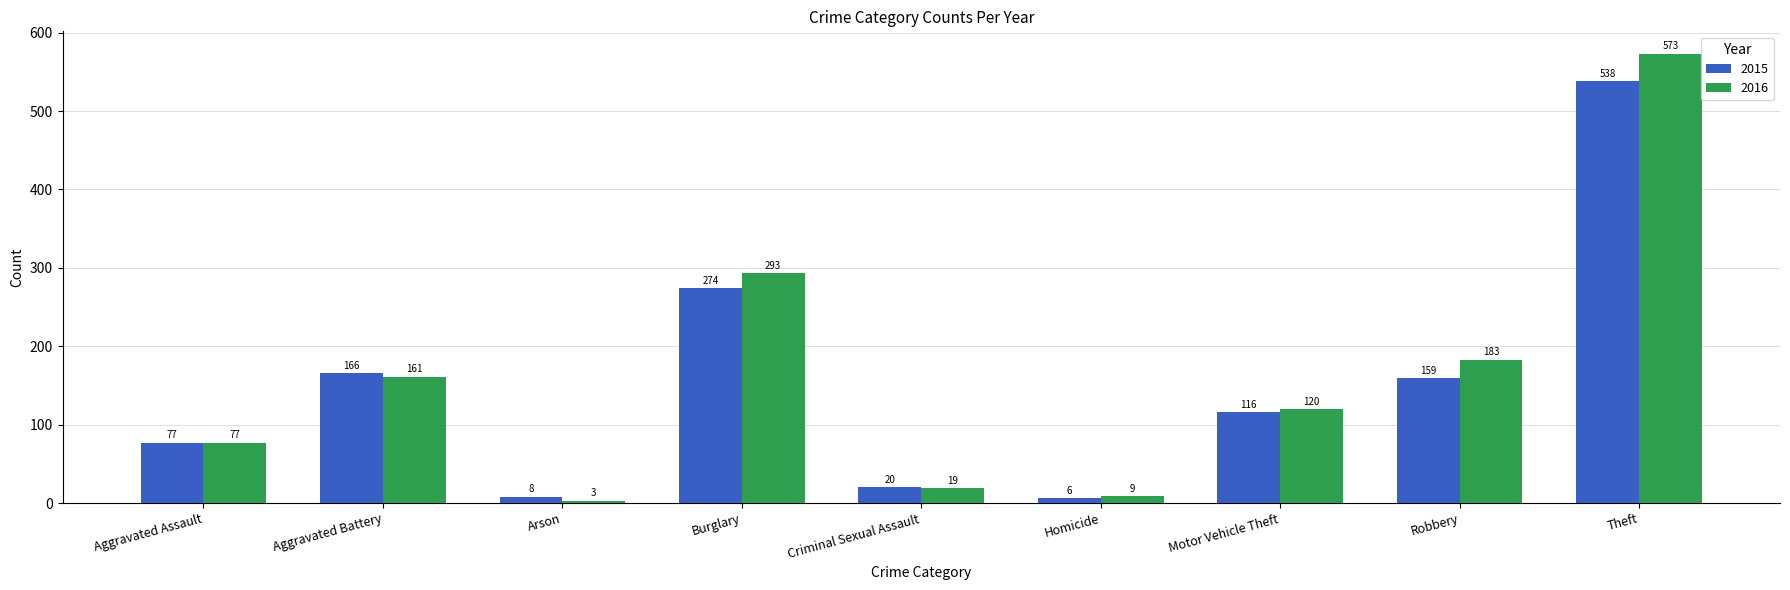

What is the sum of all 2015 values?

1364